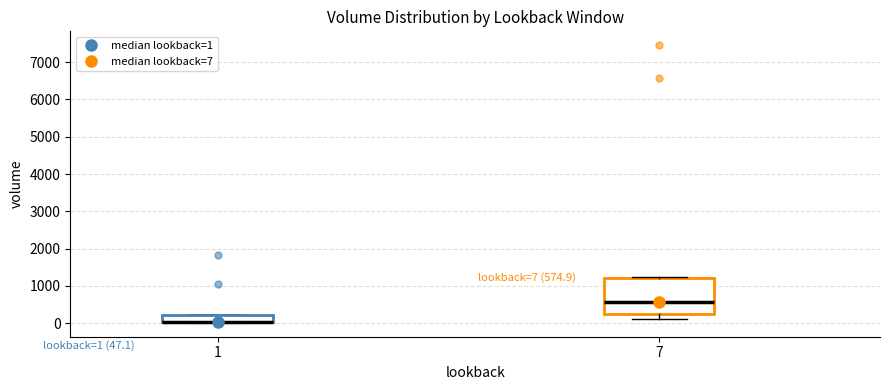

Which box is the tallest, from its lower edge to its upper edge?

7